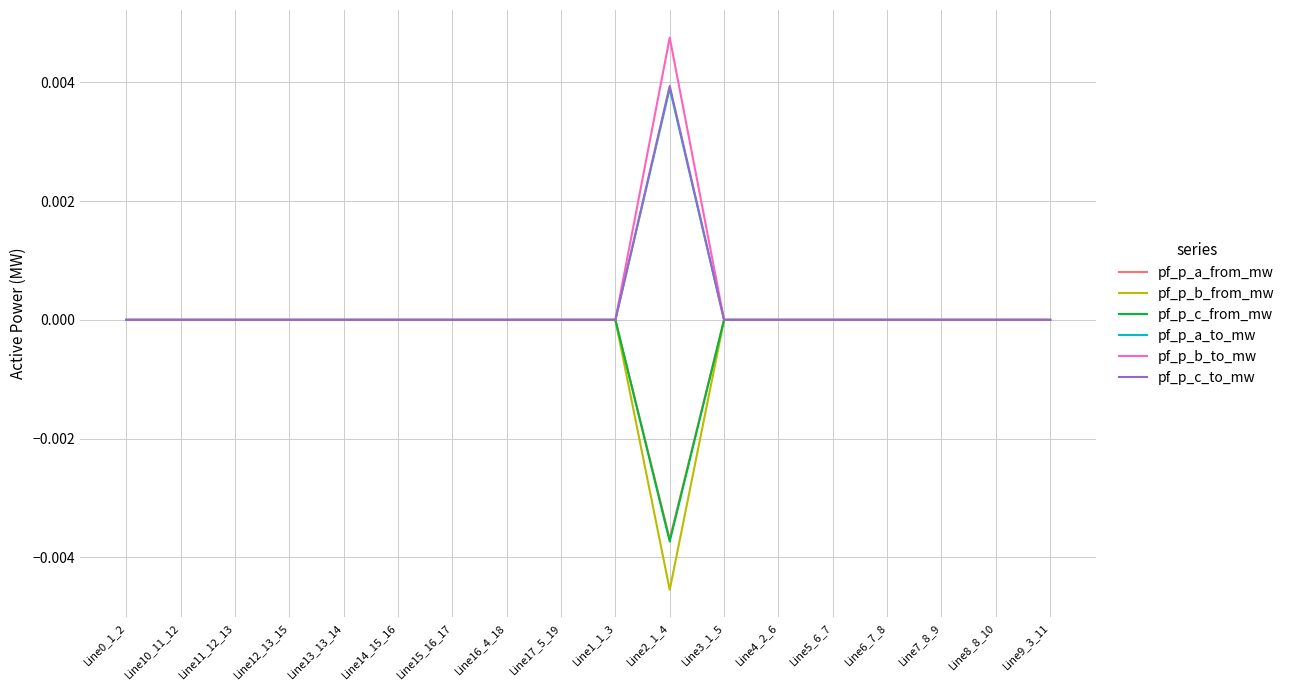

True or false: pf_p_a_from_mw has a value of 0.0 at Line9_3_11.

True